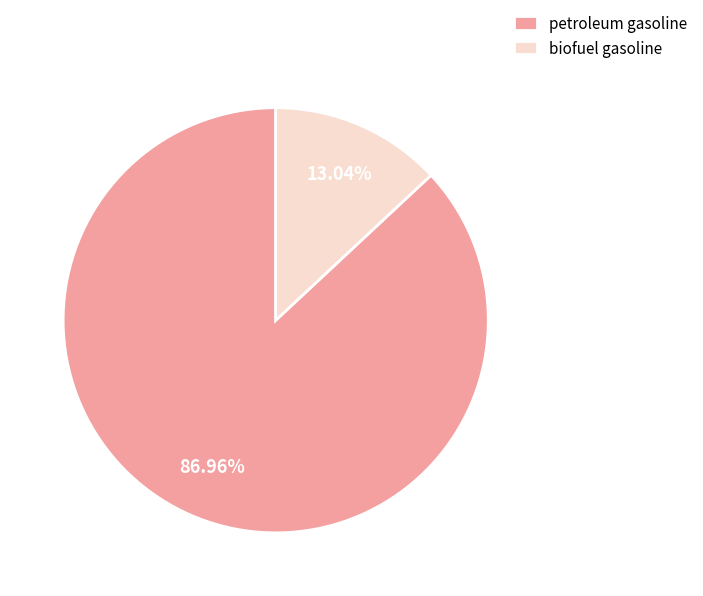

To the nearest percent, what percentage of the pie is biofuel gasoline?

13%